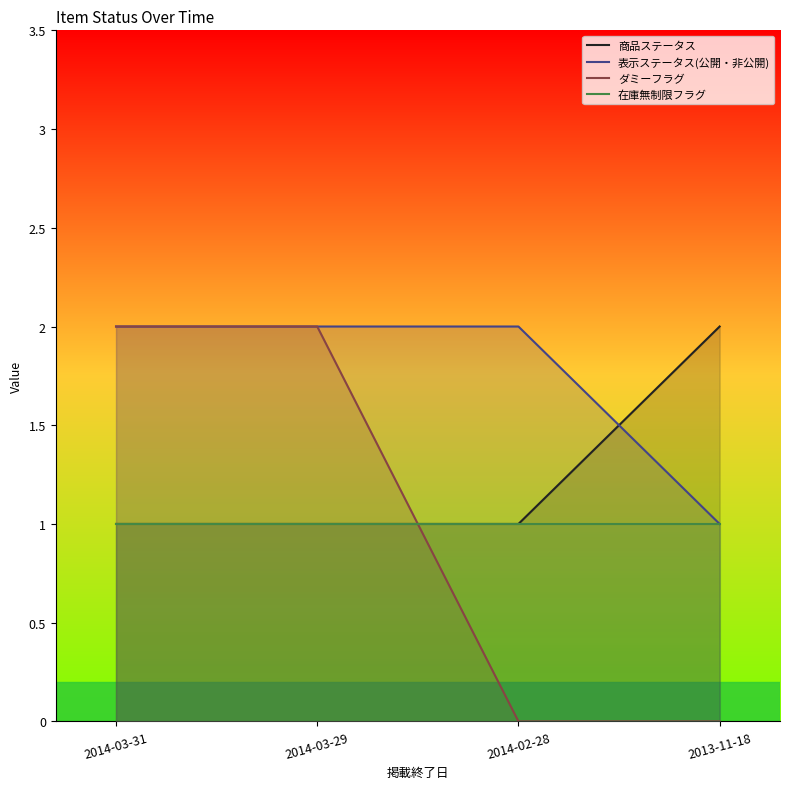

How many values in the 商品ステータス series exceed 1?

1